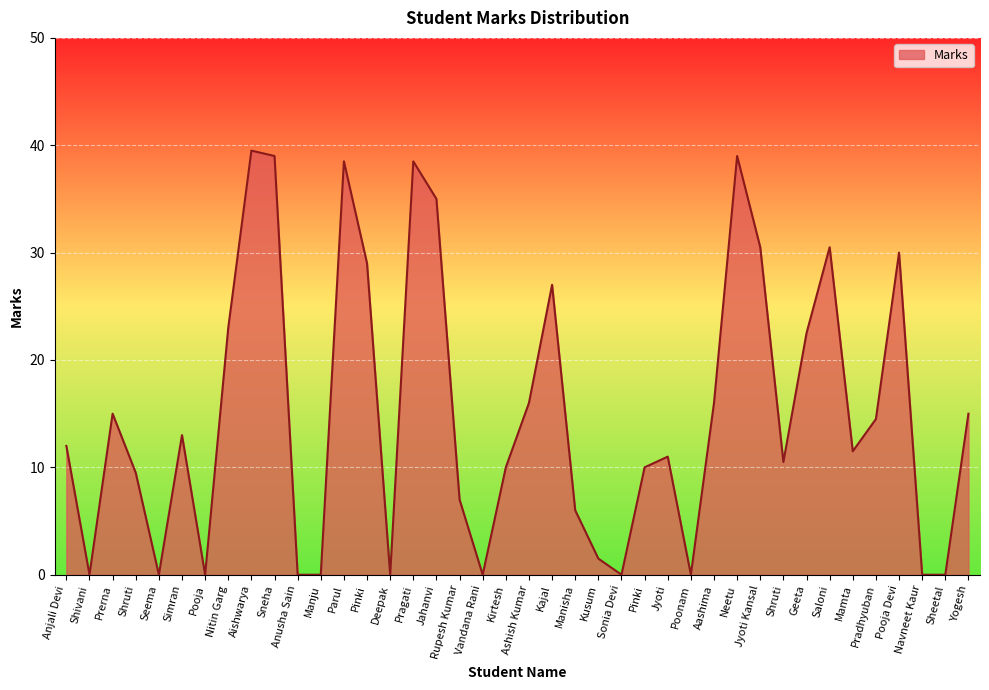

What is the average value?

15.0